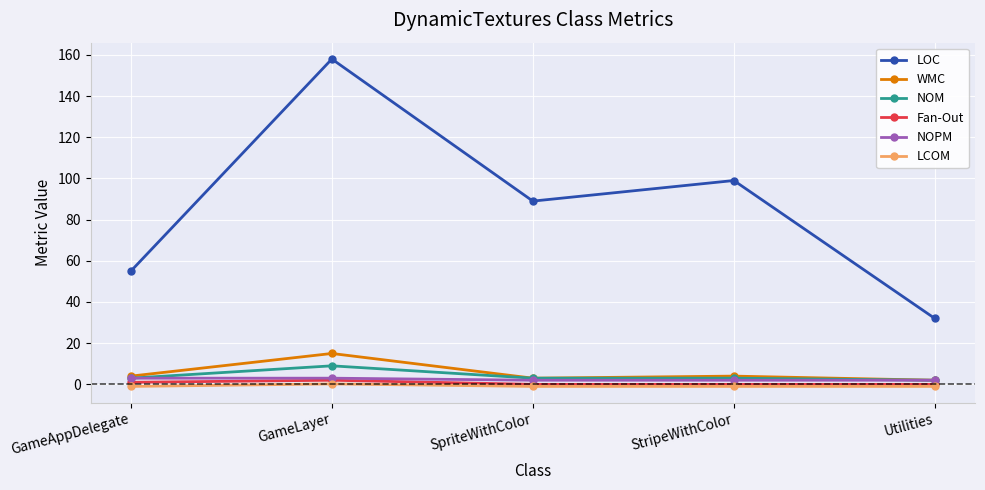

What is the label of the 2nd point from the right?

StripeWithColor